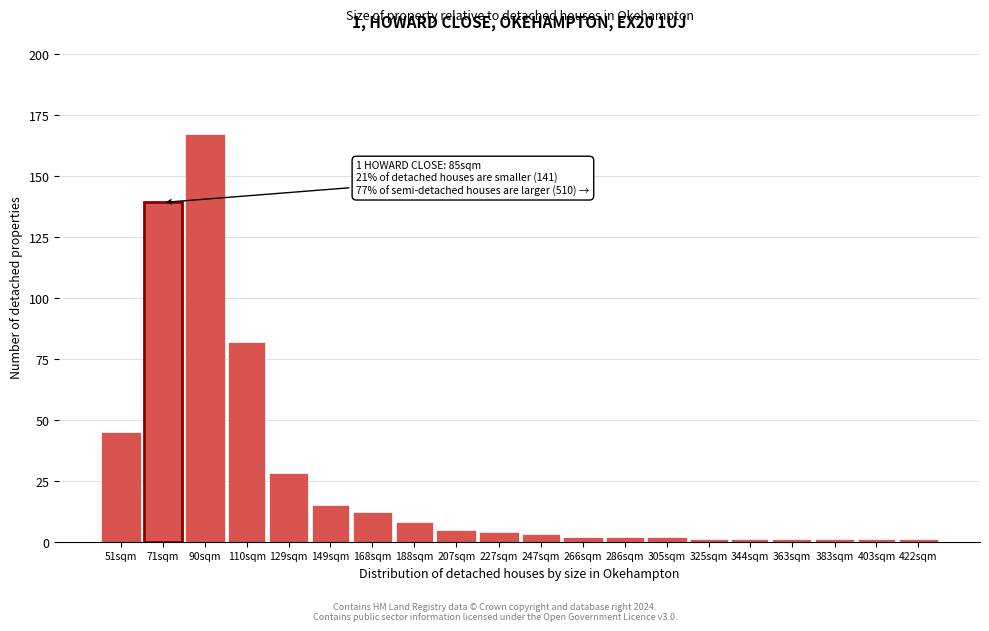

Reading left to right, what are all the values shown in this chart?

51sqm=45	71sqm=139	90sqm=167	110sqm=82	129sqm=28	149sqm=15	168sqm=12	188sqm=8	207sqm=5	227sqm=4	247sqm=3	266sqm=2	286sqm=2	305sqm=2	325sqm=1	344sqm=1	363sqm=1	383sqm=1	403sqm=1	422sqm=1